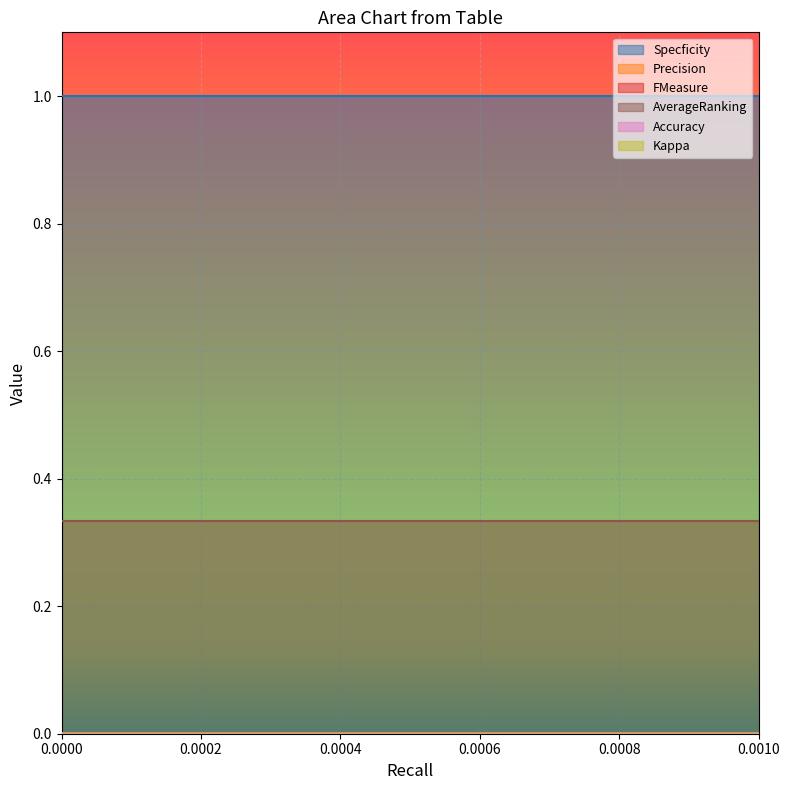

Reading left to right, list all the values displayed in this chart.

Specficity: 0=1.0	0=1.0
Precision: 0=0.0	0=0.0
FMeasure: 0=0.0	0=0.0
AverageRanking: 0=0.3	0=0.3
Accuracy: 0=0.0	0=0.0
Kappa: 0=0.0	0=0.0